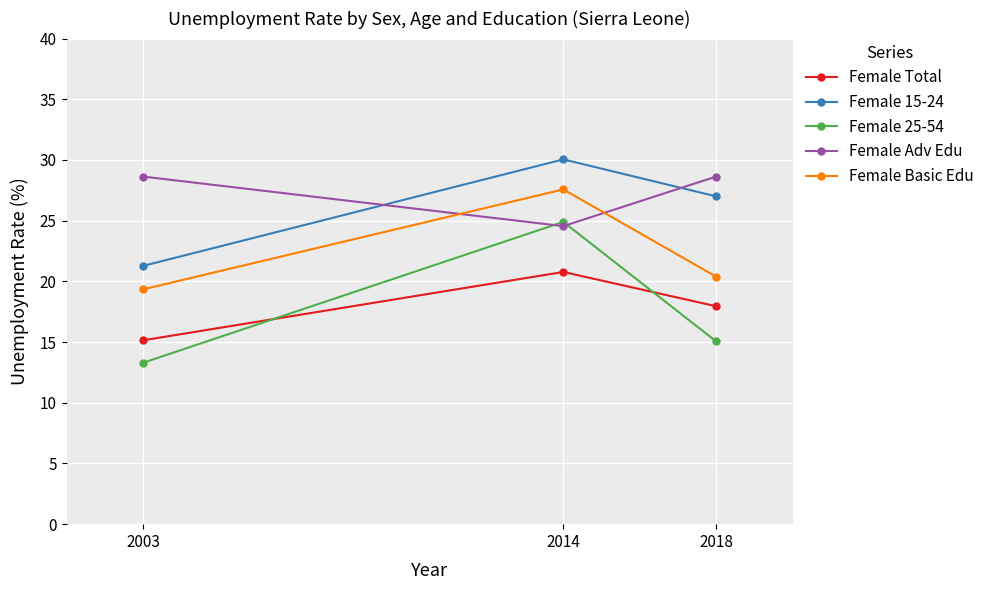

Does the chart display data point markers on the line(s)?

Yes